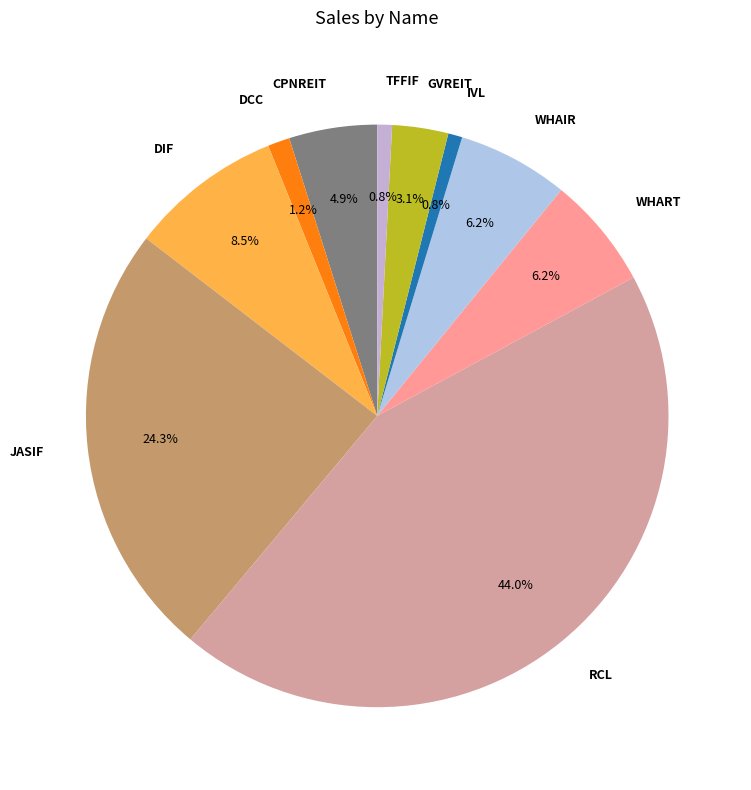

Count the number of slices in the pie.

10